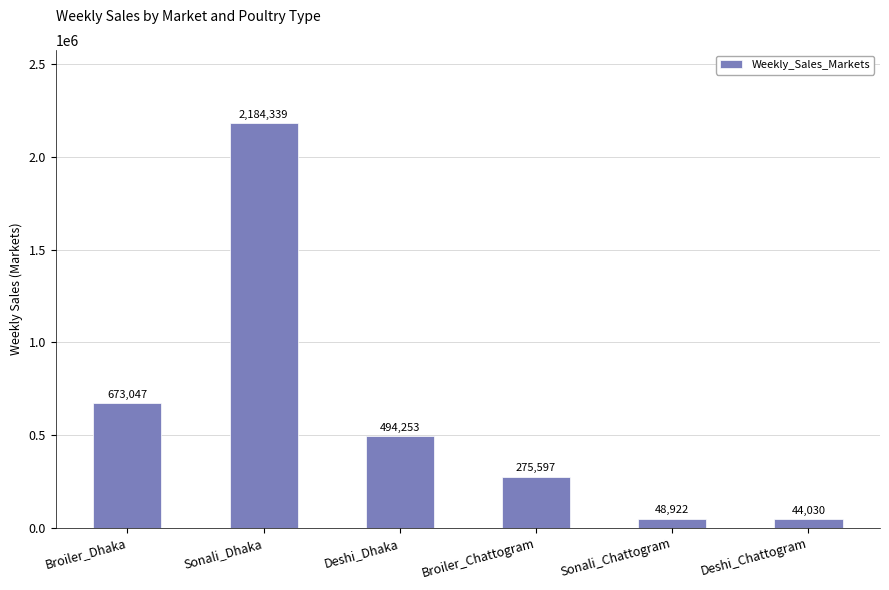

What position from the left is Sonali_Dhaka?

2